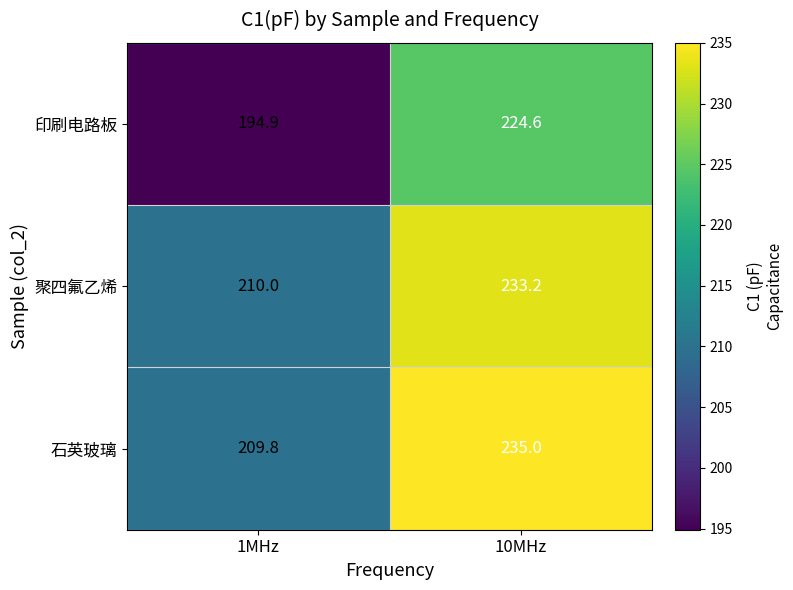

Which series has the widest spread of values?

印刷电路板